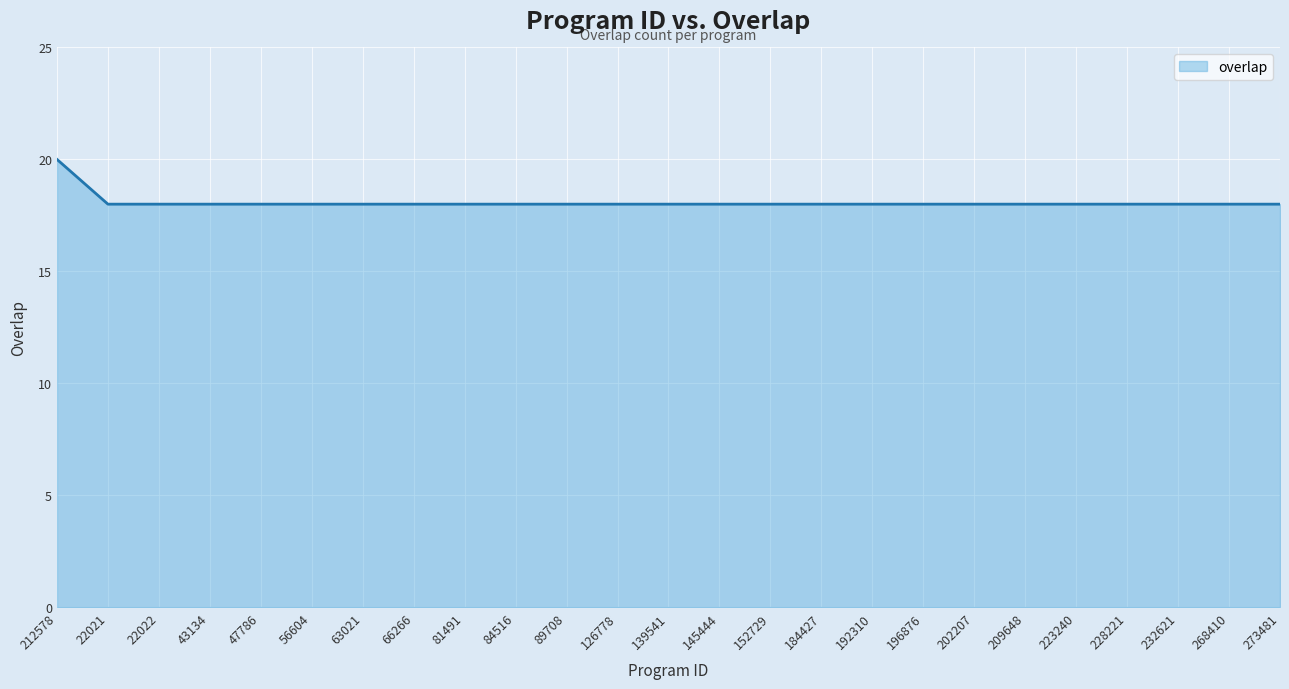

What is the ratio of the value at 66266 to the value at 268410?

1.0